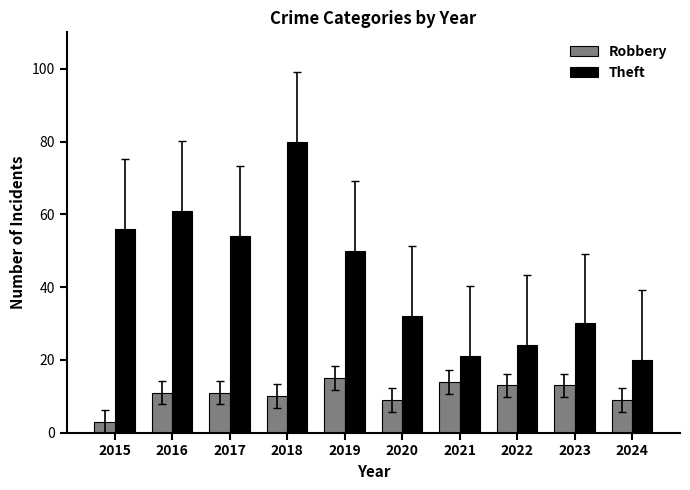

What is the difference between the Theft values at 2016 and 2023?

31